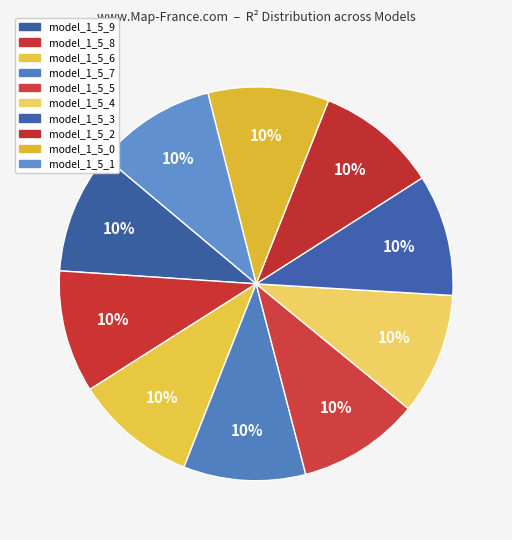

Rank the categories by value from highest to lowest.

model_1_5_9, model_1_5_8, model_1_5_7, model_1_5_6, model_1_5_5, model_1_5_4, model_1_5_3, model_1_5_2, model_1_5_1, model_1_5_0